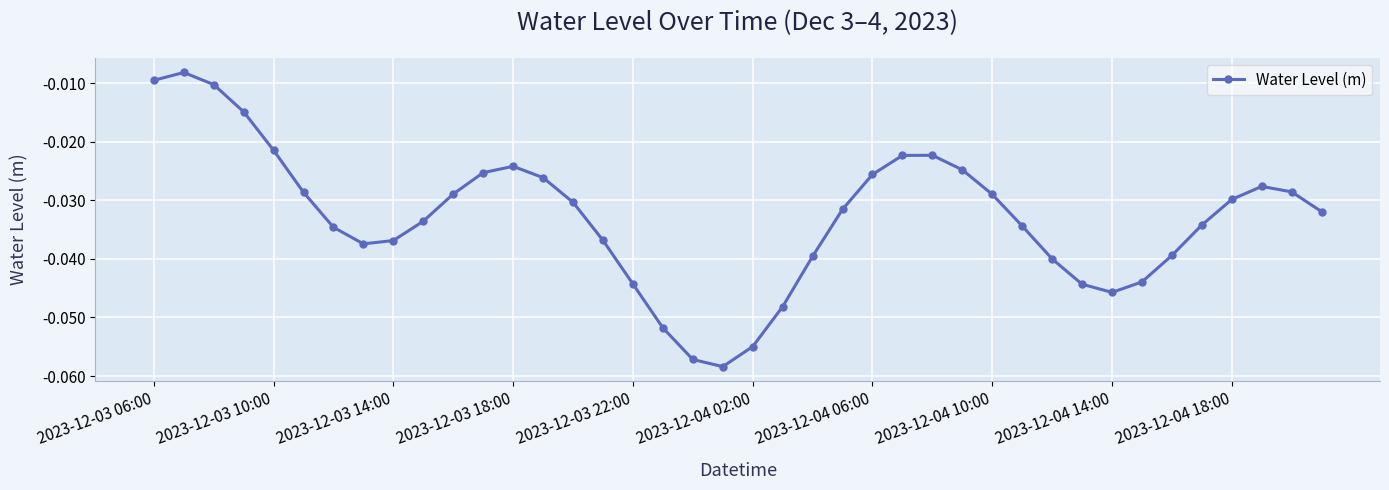

True or false: the data has more than 1 interior local peaks.

True